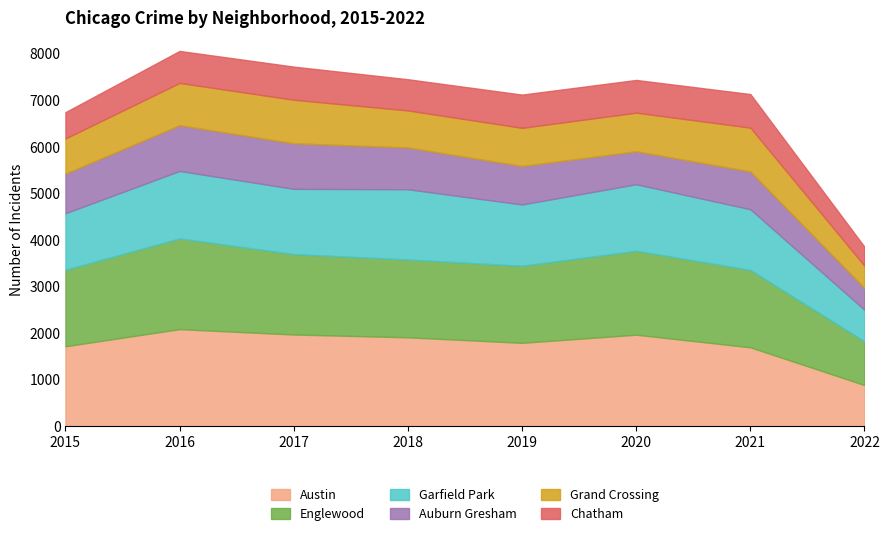

What is the value of the Auburn Gresham point at the 7th from the left?

811